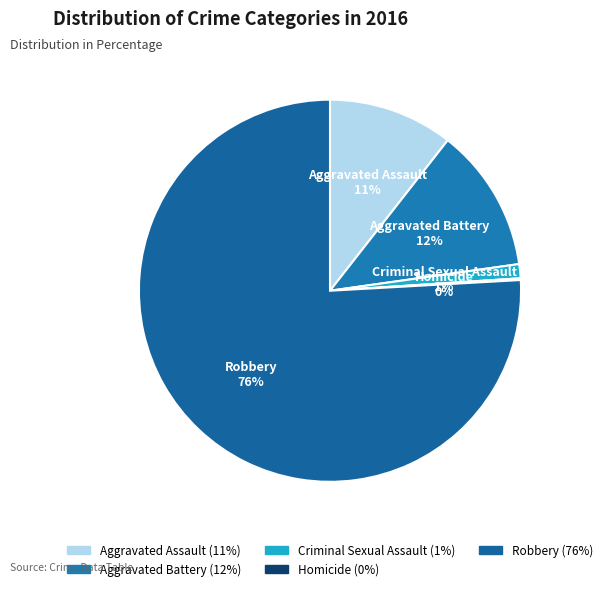

Combined, do Aggravated Battery and Aggravated Assault account for over 50%?

No